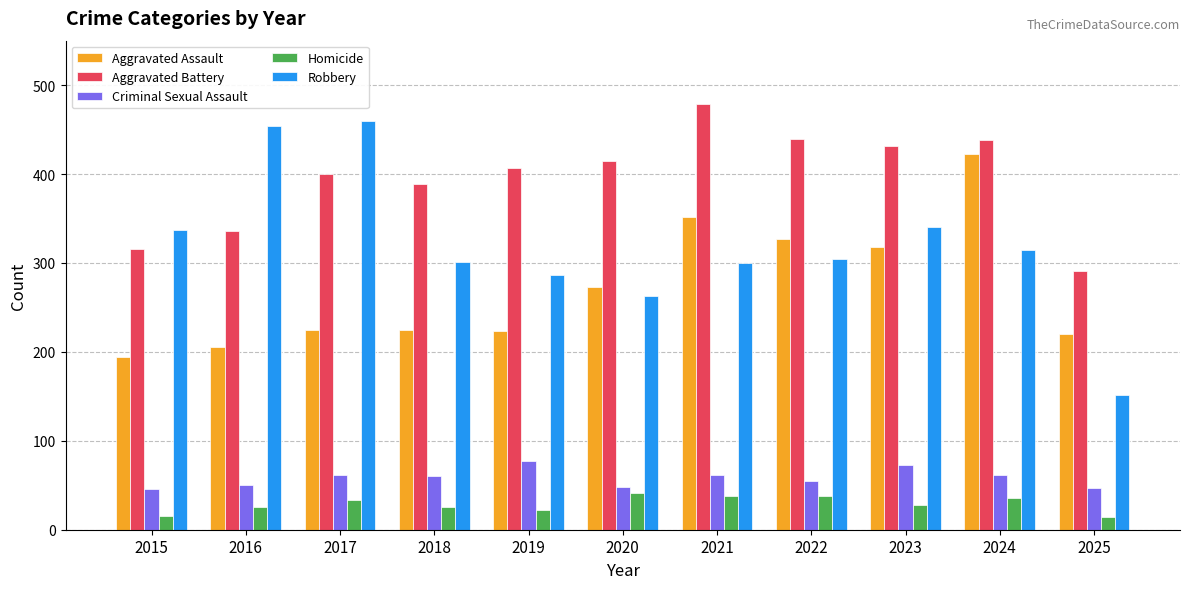

What is the average value of the Aggravated Assault series?

271